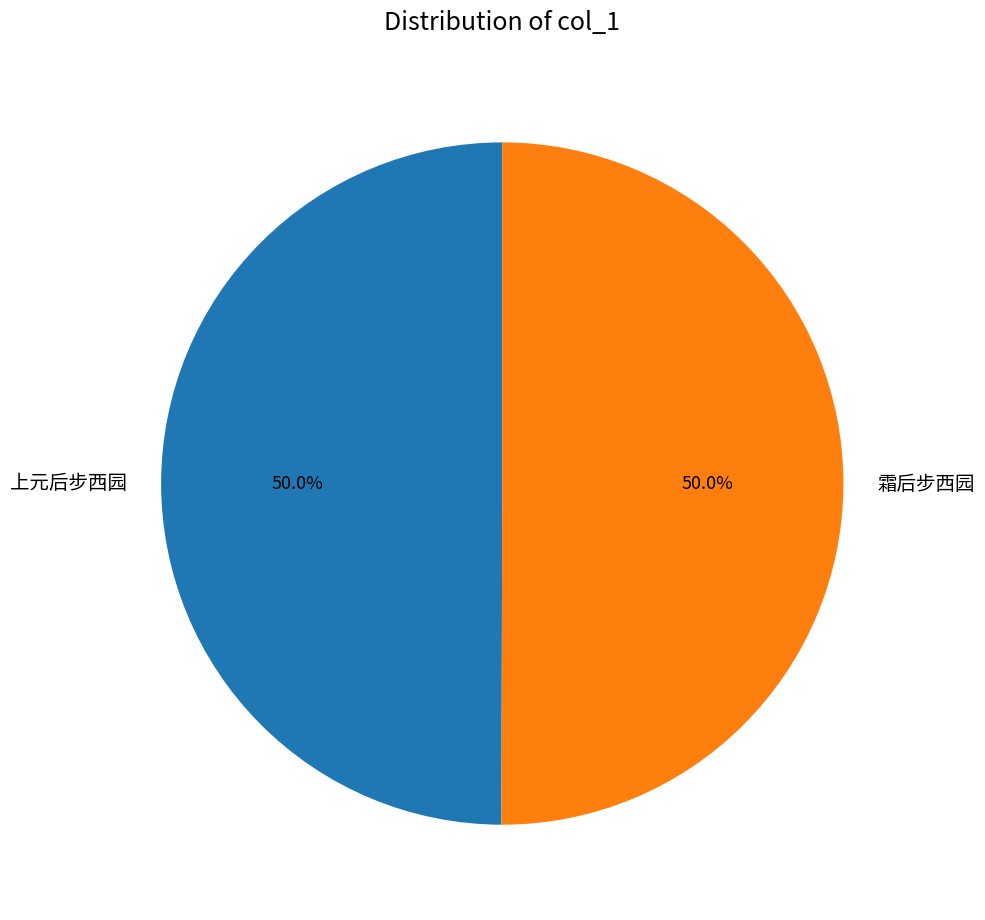

What is the ratio of the value at 上元后步西园 to the value at 霜后步西园?

1.0